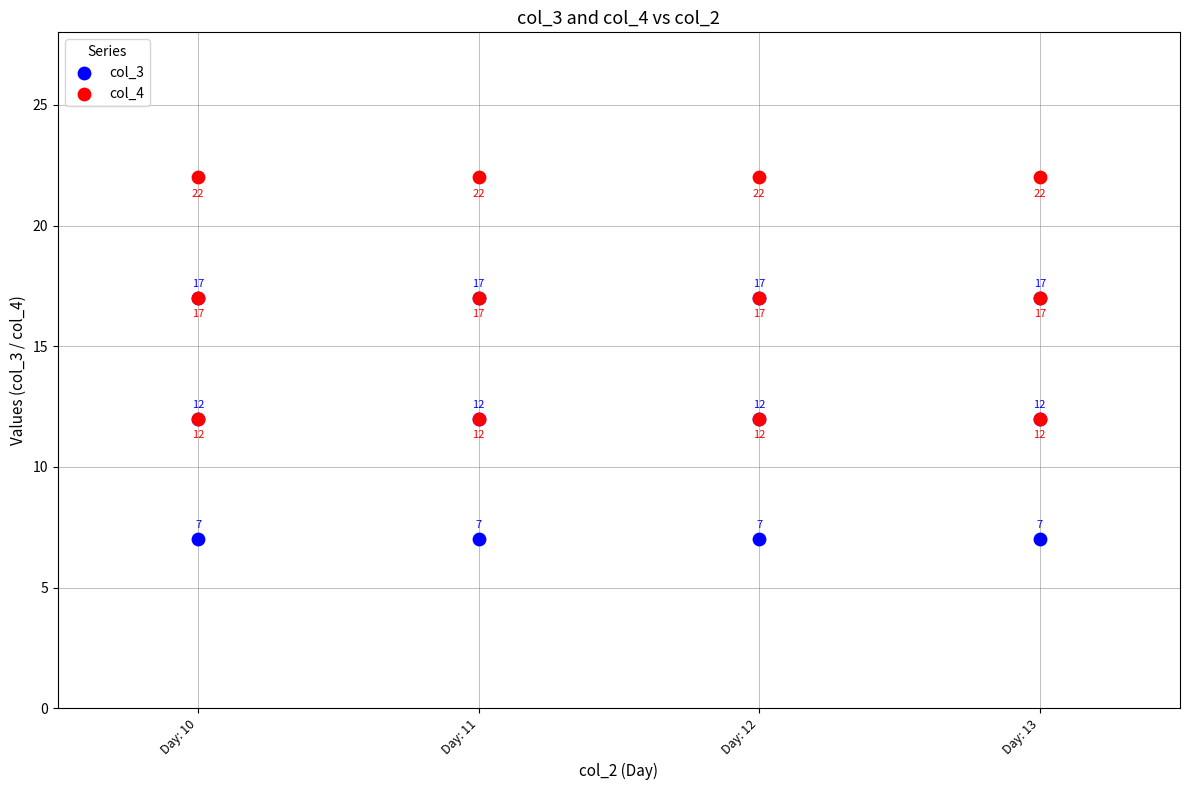

Which series contains the highest Y value?

col_4